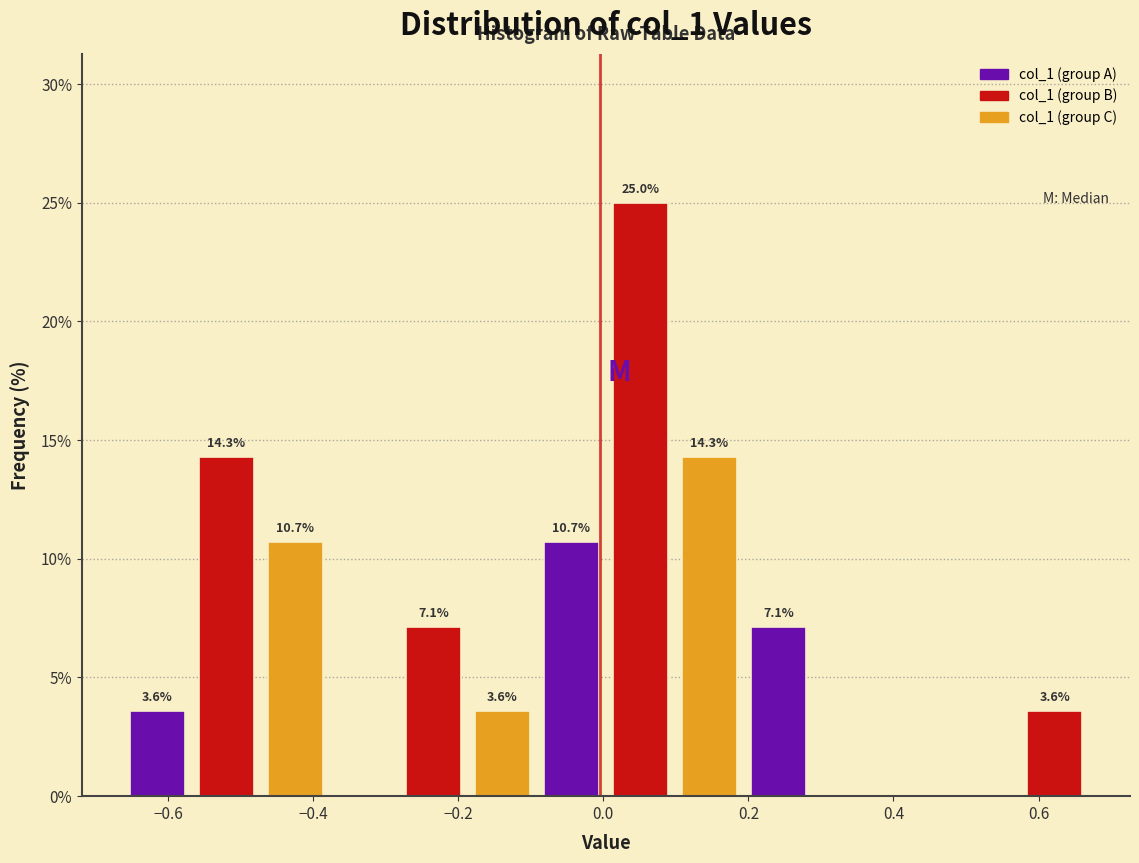

Over which range of the x-axis is the bar tallest?

0.00 to 0.10